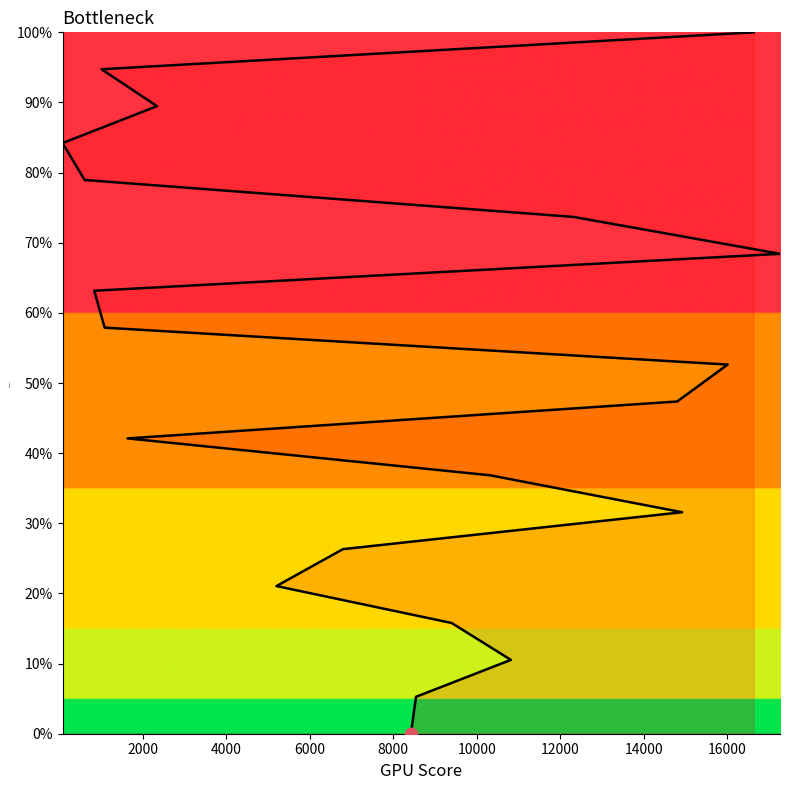

Between 1629 and 14924, which is larger?

1629